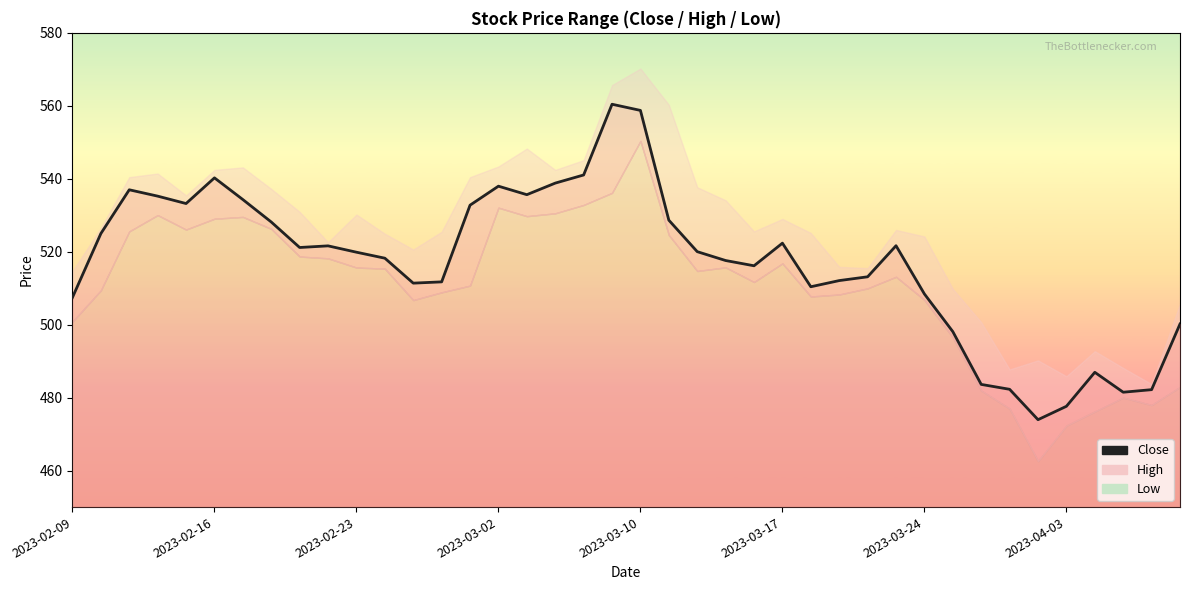

Rank the categories by value from lowest to highest.

34, 35, 37, 38, 33, 32, 36, 31, 39, 2023-02-09, 30, 26, 12, 13, 27, 28, 24, 23, 11, 10, 22, 8, 9, 29, 25, 2023-02-16, 2023-04-03, 21, 14, 2023-03-10, 2023-03-24, 2023-03-02, 16, 2023-02-23, 15, 17, 2023-03-17, 18, 20, 19